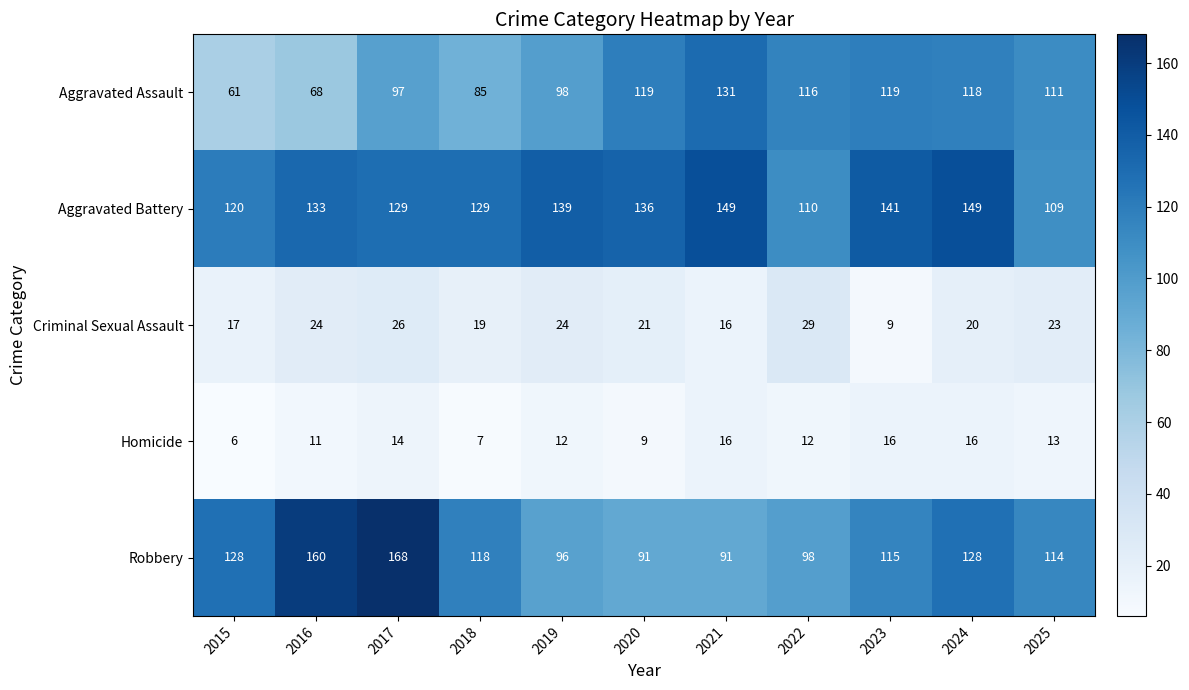

Which series has the widest spread of values?

Robbery